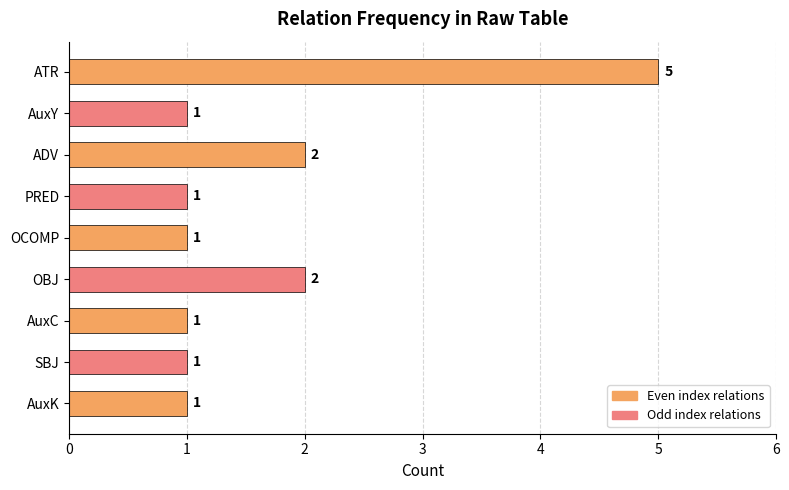

What position from the top is AuxK?

9